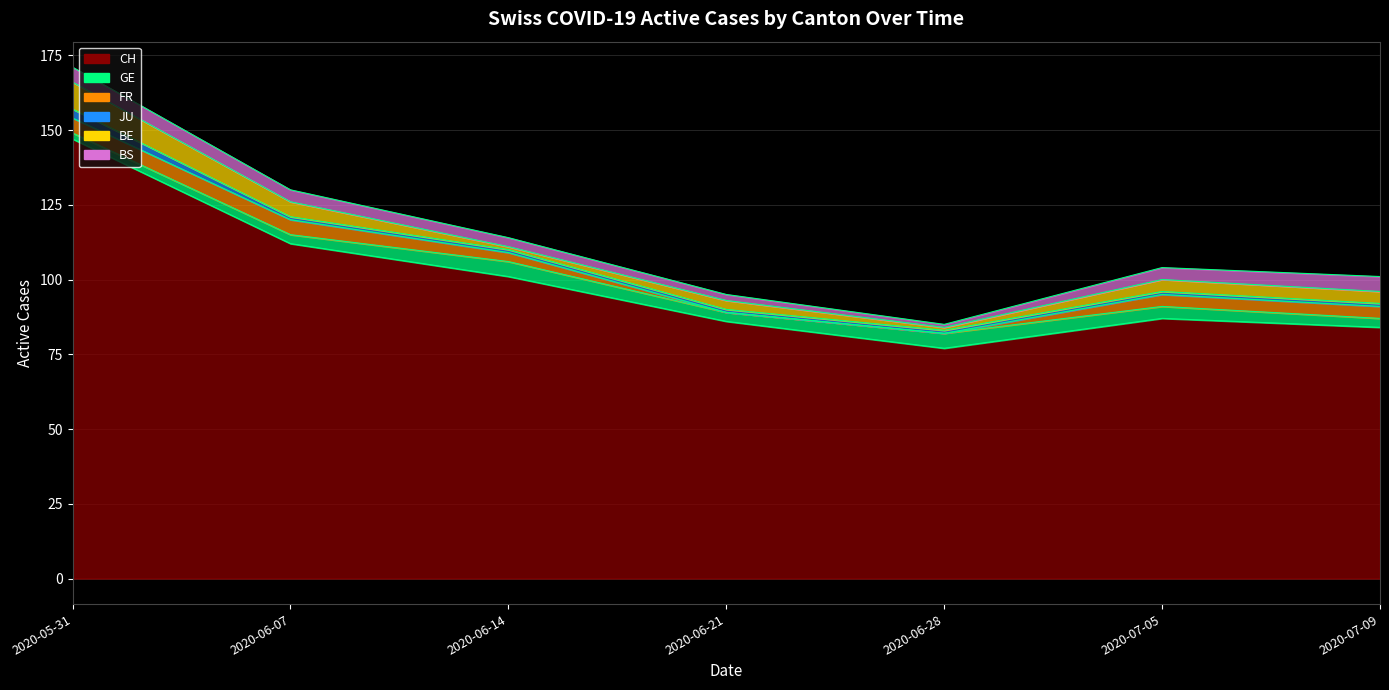

What is the difference between the maximum and minimum values in the GE series?

3